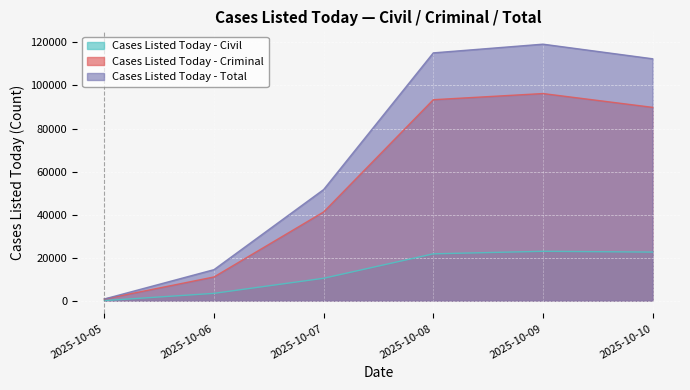

Rank the series at 2025-10-07 from highest to lowest value.

Cases Listed Today - Total, Cases Listed Today - Criminal, Cases Listed Today - Civil